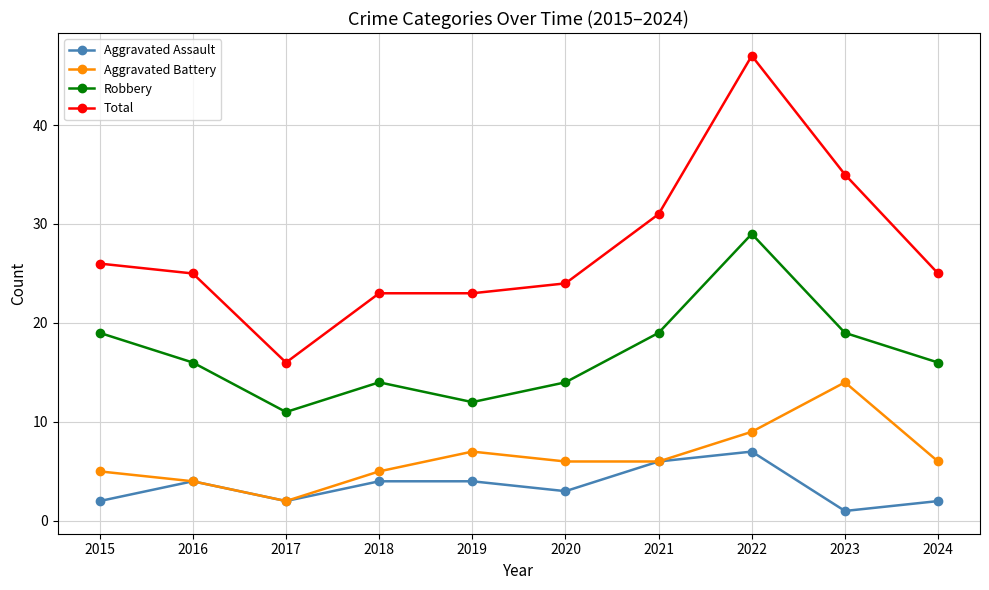

Is the value of Total at 2021 greater than the value of Aggravated Battery at 2024?

Yes